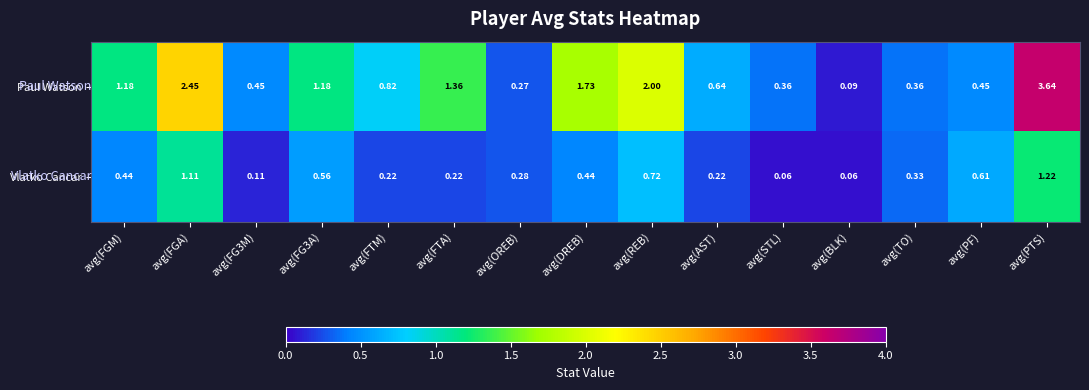

Rank the series at avg(PTS) from highest to lowest value.

Paul Watson, Vlatko Cancar